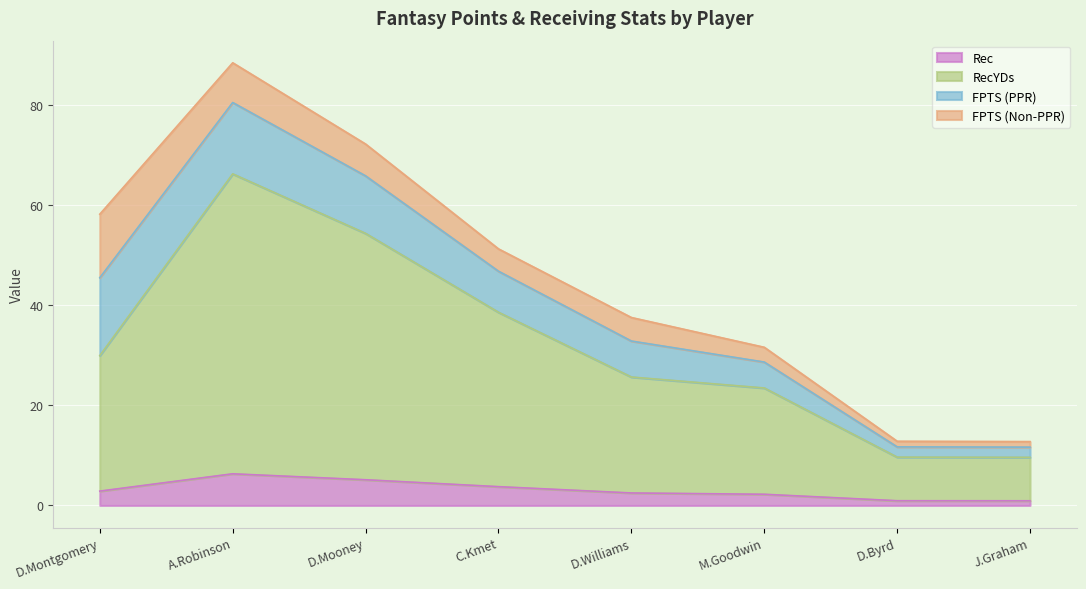

What is the value of the Rec point at the 3rd from the left?

5.1